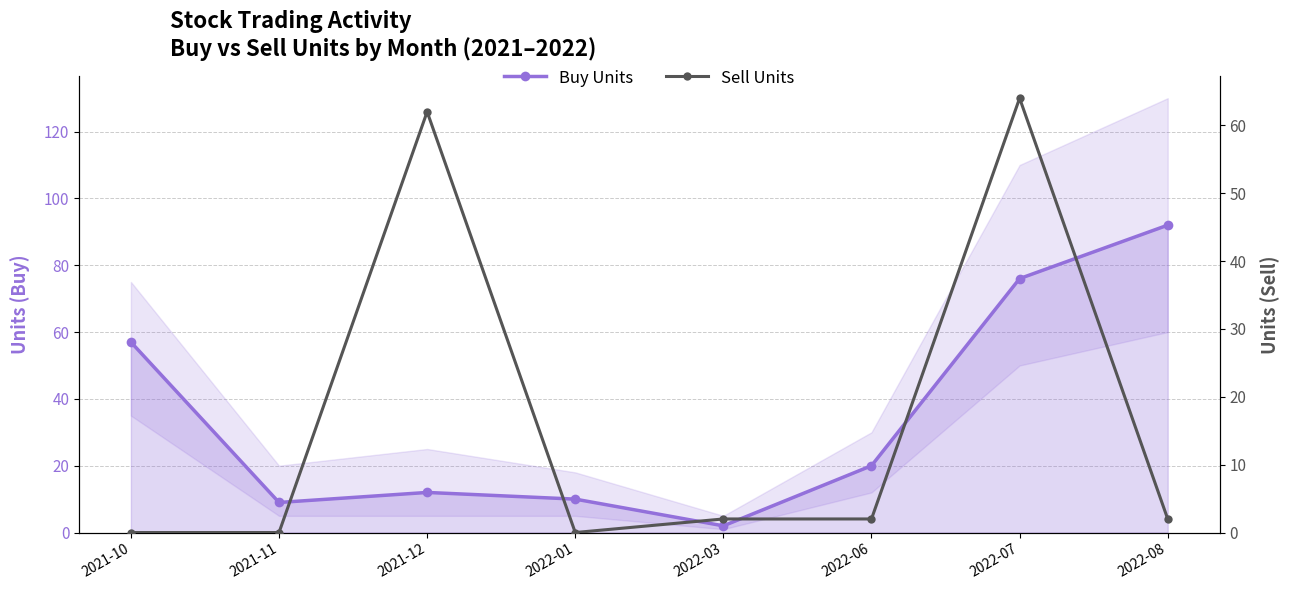

What is the difference between the Sell Units values at 2021-10 and 2021-12?

62